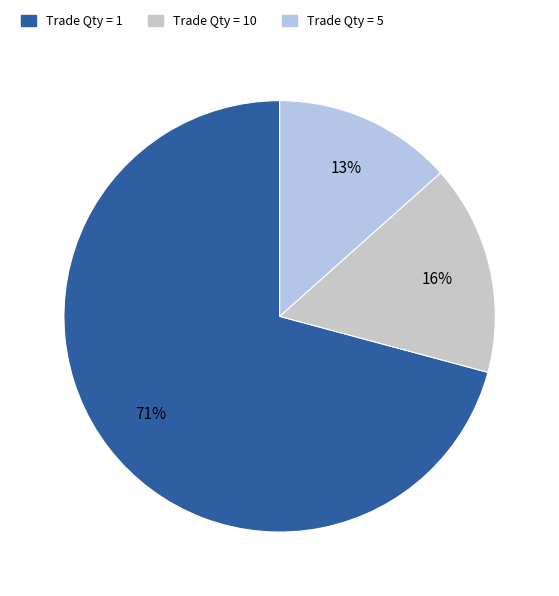

Is there a majority slice in this chart?

Yes